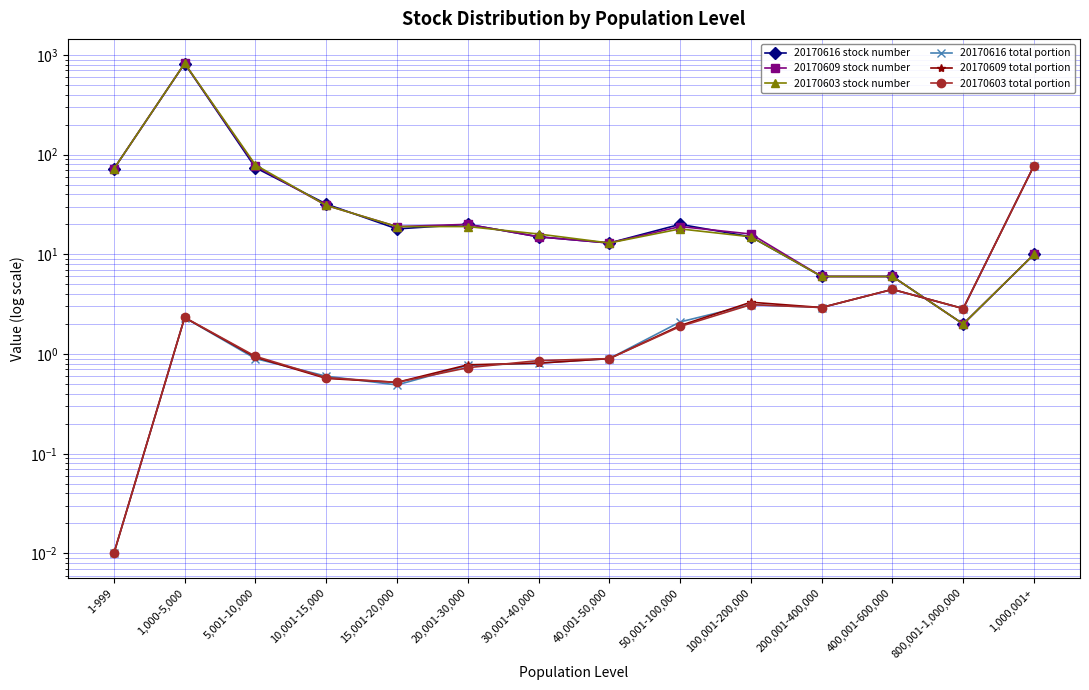

What is the label of the 5th point from the left?

15,001-20,000